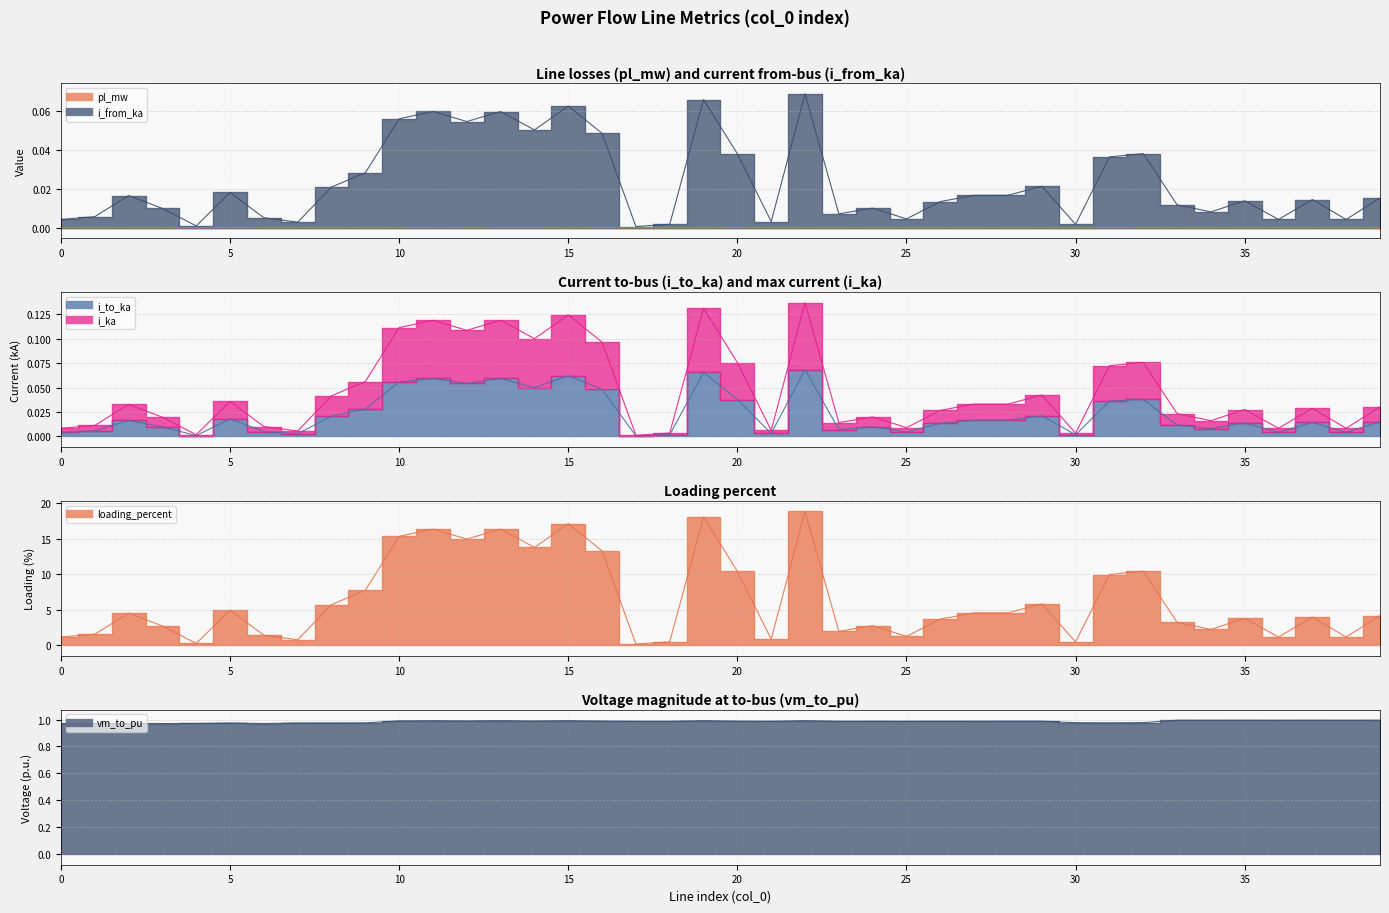

Rank the categories by loading_percent value from lowest to highest.

17, 4, 30, 18, 7, 21, 38, 36, 0, 25, 6, 1, 23, 34, 3, 24, 33, 26, 35, 37, 39, 2, 27, 28, 5, 8, 29, 9, 31, 20, 32, 16, 14, 12, 10, 13, 11, 15, 19, 22